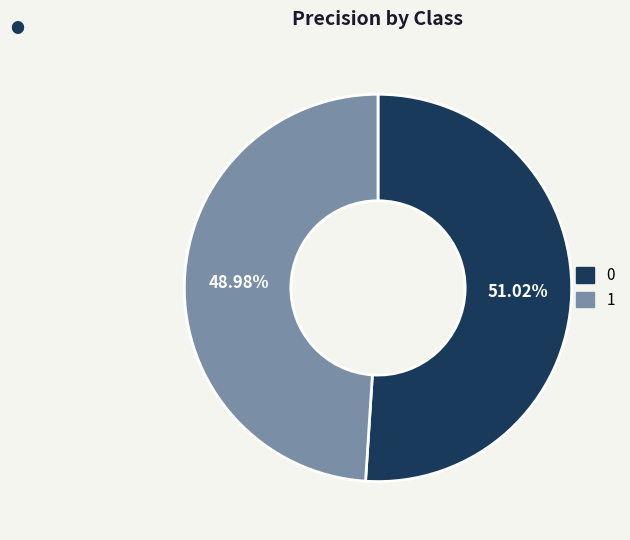

To the nearest percent, what is the average slice percentage?

50%